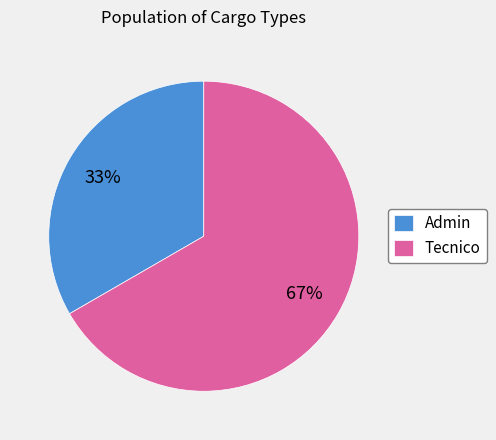

To the nearest percent, what is the average slice percentage?

50%